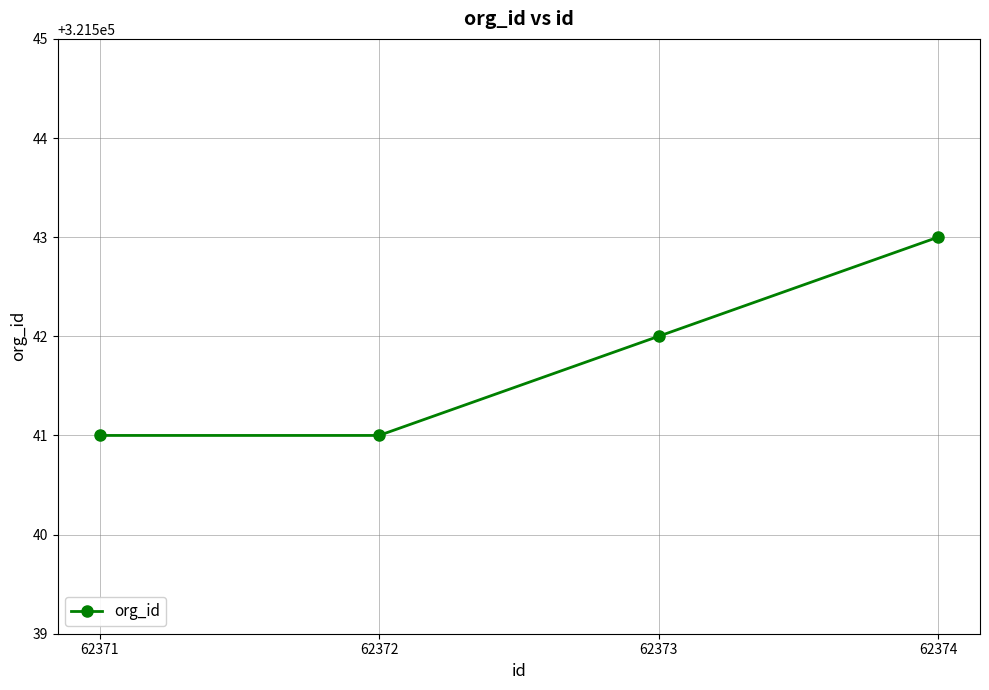

What is the greatest value displayed?

321543